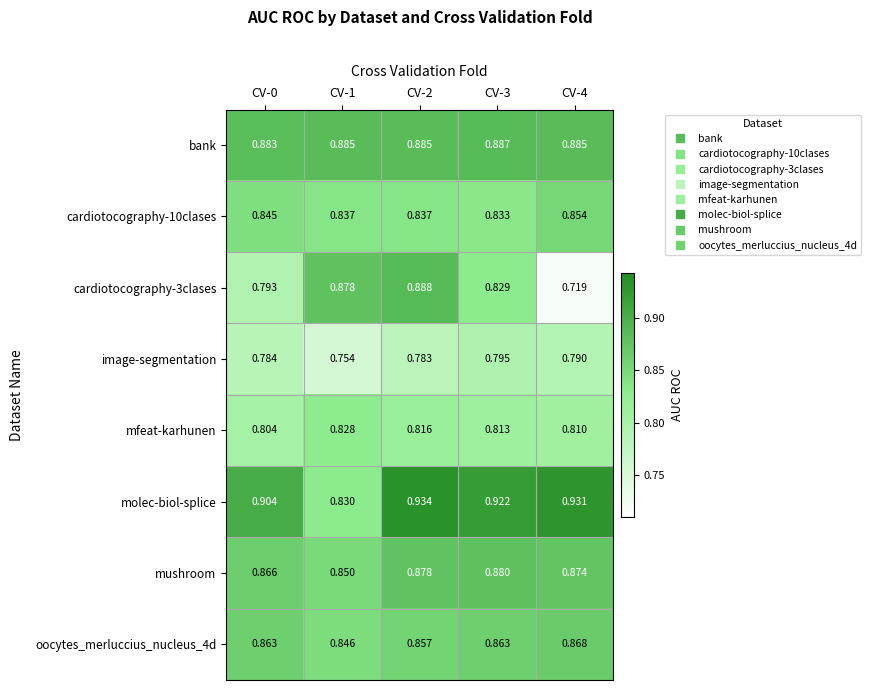

Which series has the largest total across all categories?

molec-biol-splice